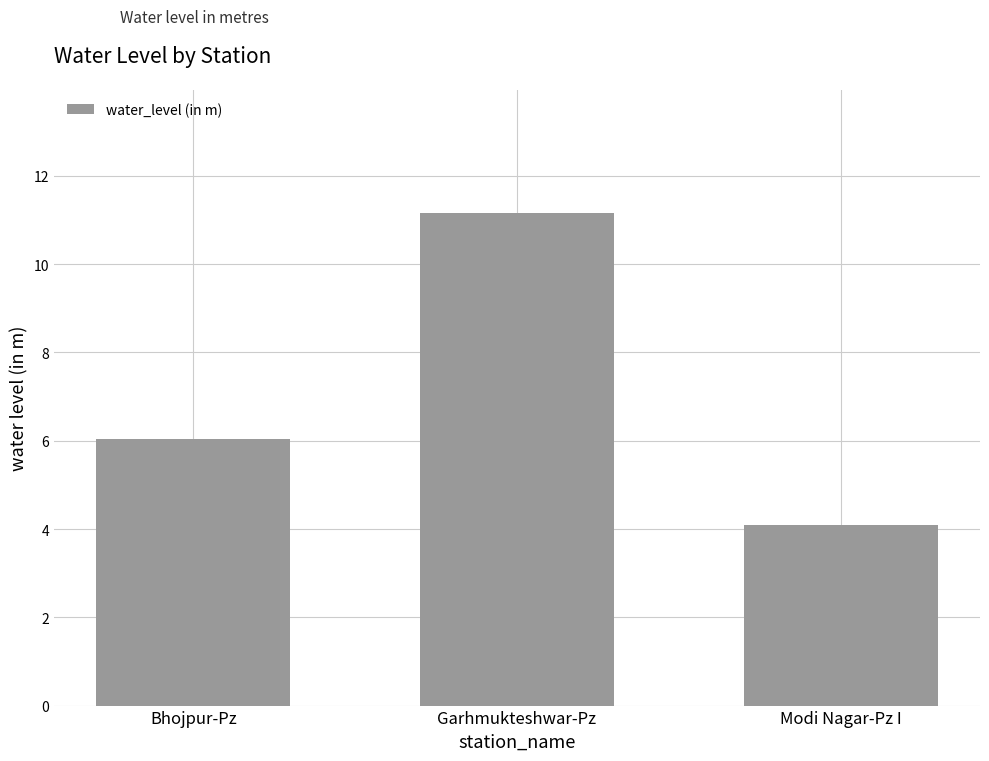

What is the smallest value displayed?

4.1